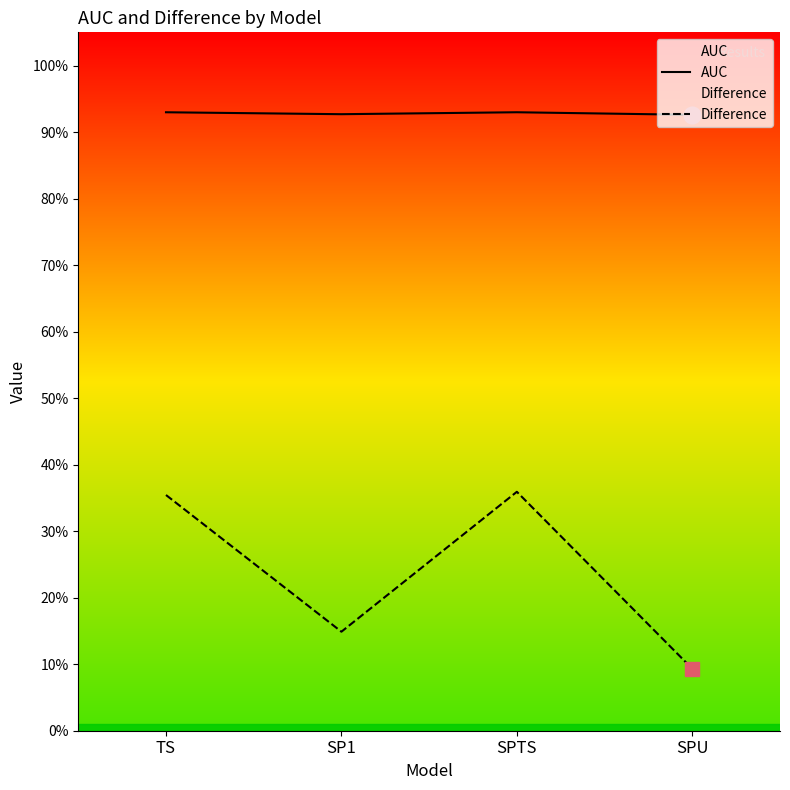

True or false: Difference and AUC intersect in this chart.

False